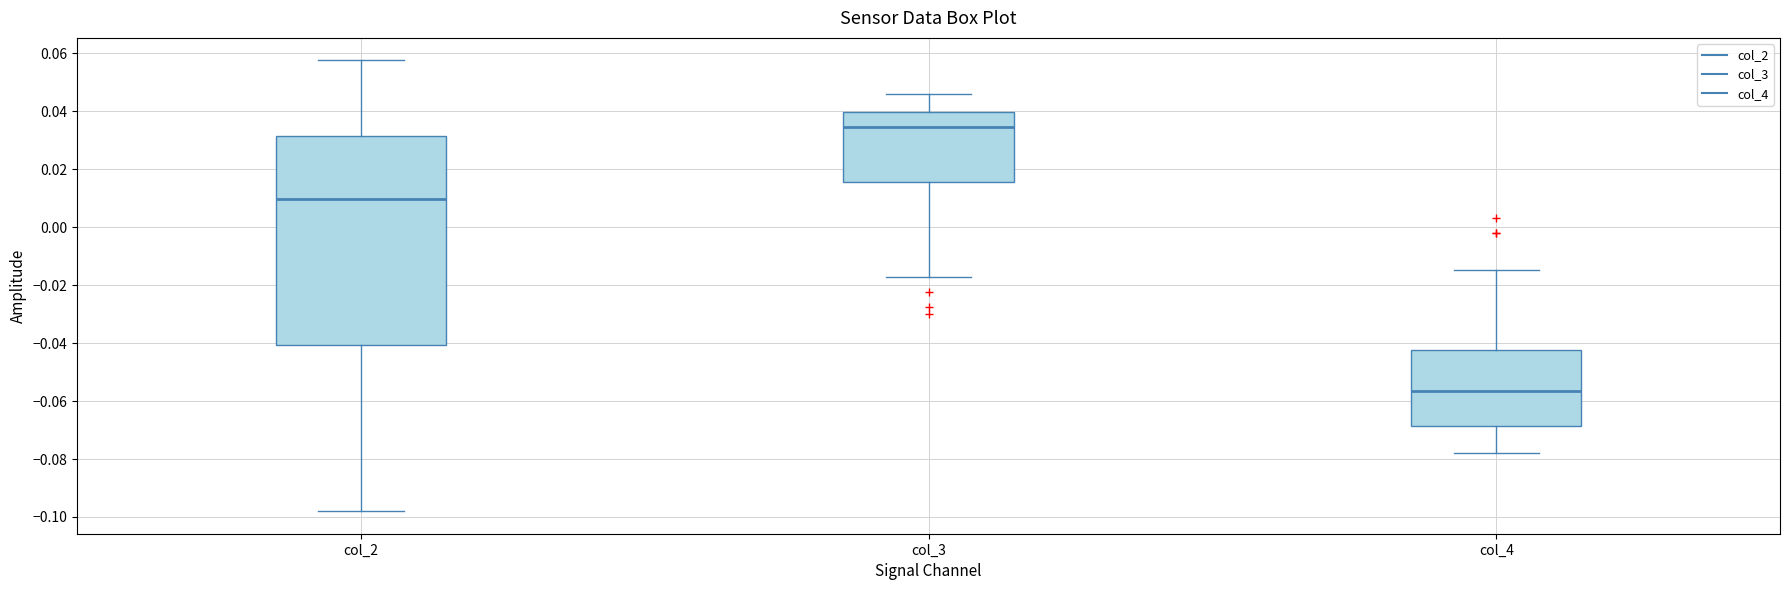

Where does the upper whisker of the box for col_4 end on the y-axis? The values are not printed on the chart, so give them approximately, as read against the axis.

-0.014